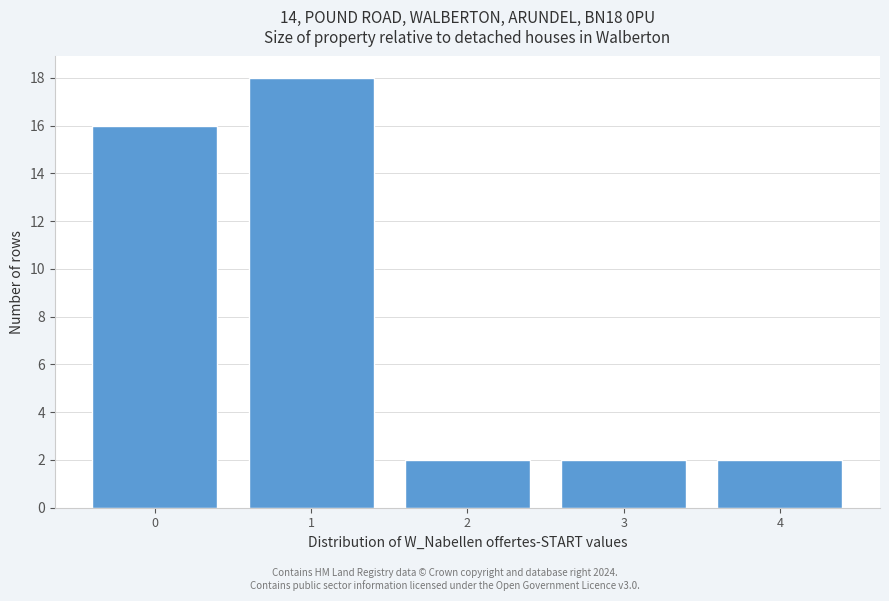

Reading left to right, extract all data points from this chart.

0=16	1=18	2=2	3=2	4=2